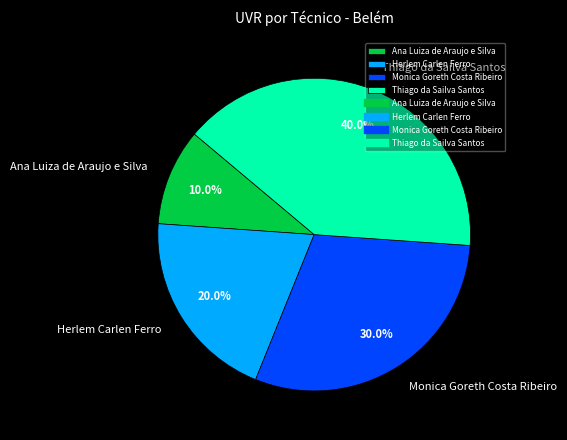

To the nearest percent, what is the combined percentage of Thiago da Sailva Santos and Herlem Carlen Ferro?

60%